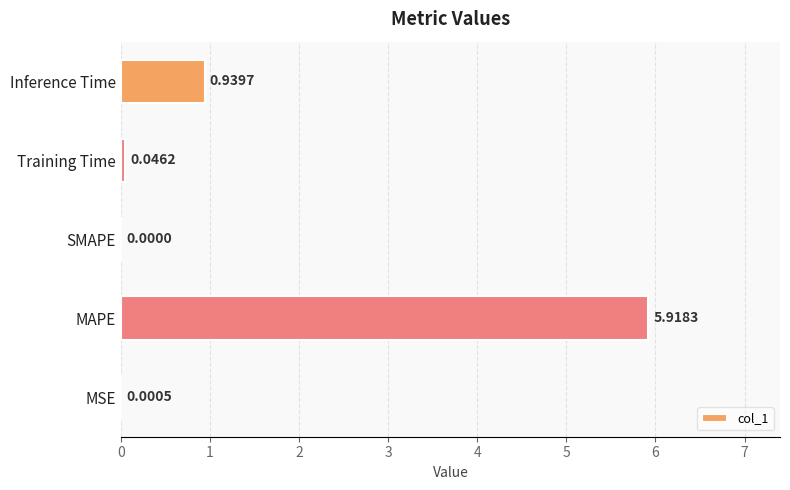

What is the sum of the values at MAPE and MSE?

5.9